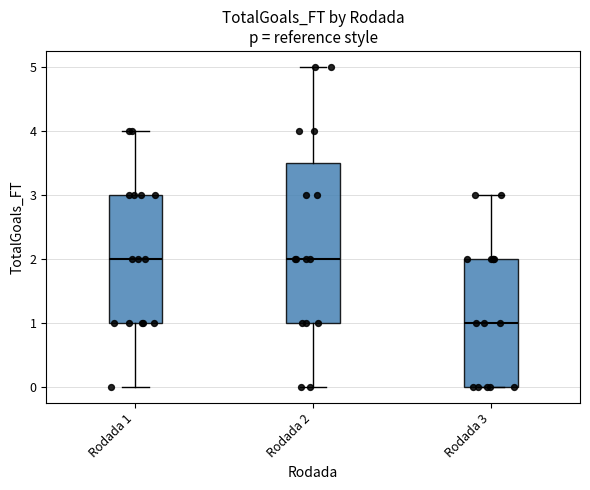

Which box is the tallest, from its lower edge to its upper edge?

Rodada 2